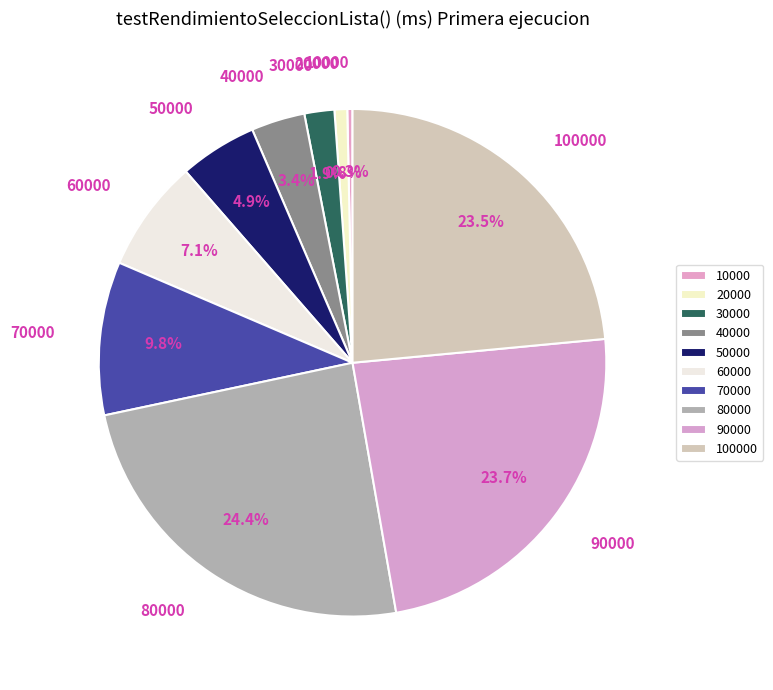

Approximately how many times larger is the value at 40000 compared to 50000?

0.7